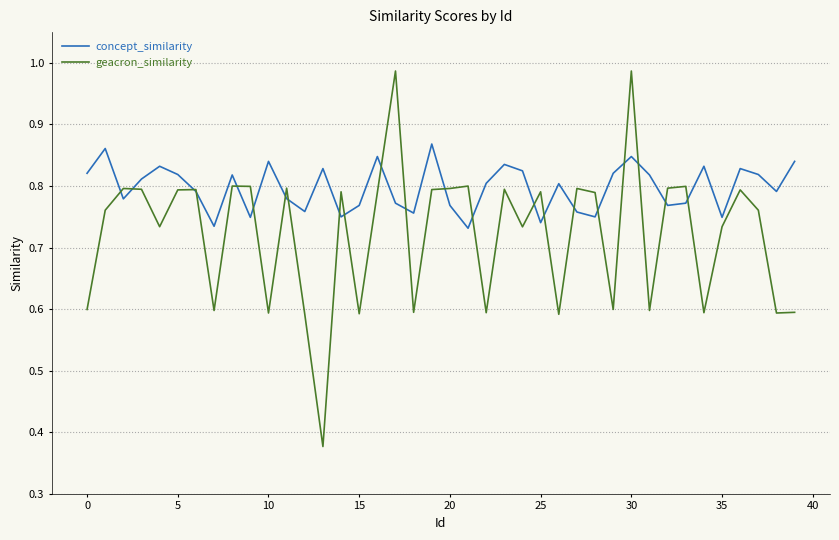

At how many categories does at least one series exceed 0?

40